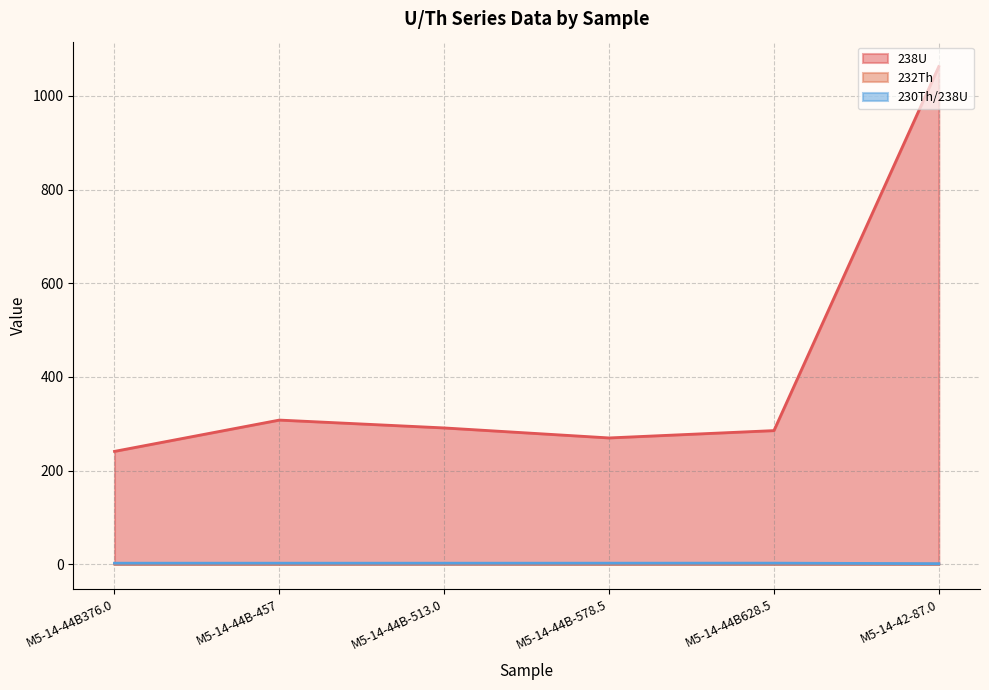

The 232Th series shows 0.2 at M5-14-42-87.0. True or false?

False